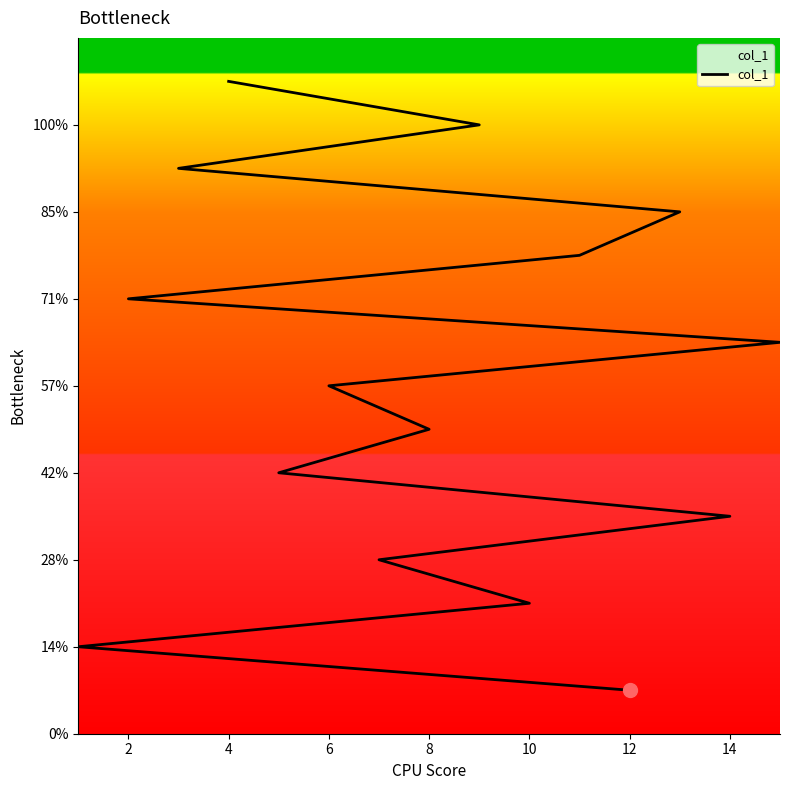

Is it true that the value at 2 is 2?

True